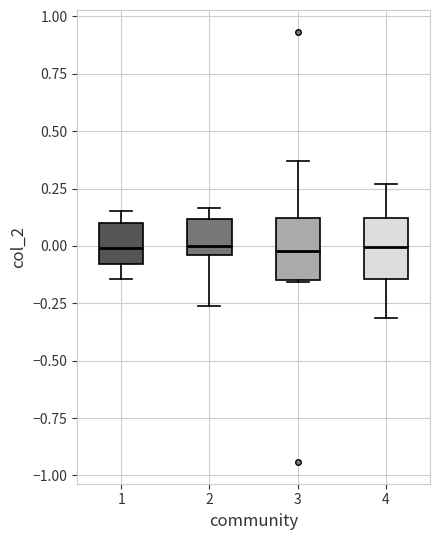

Where does the median line of the box at x = 1 sit on the y-axis? The values are not printed on the chart, so give them approximately, as read against the axis.

0.00